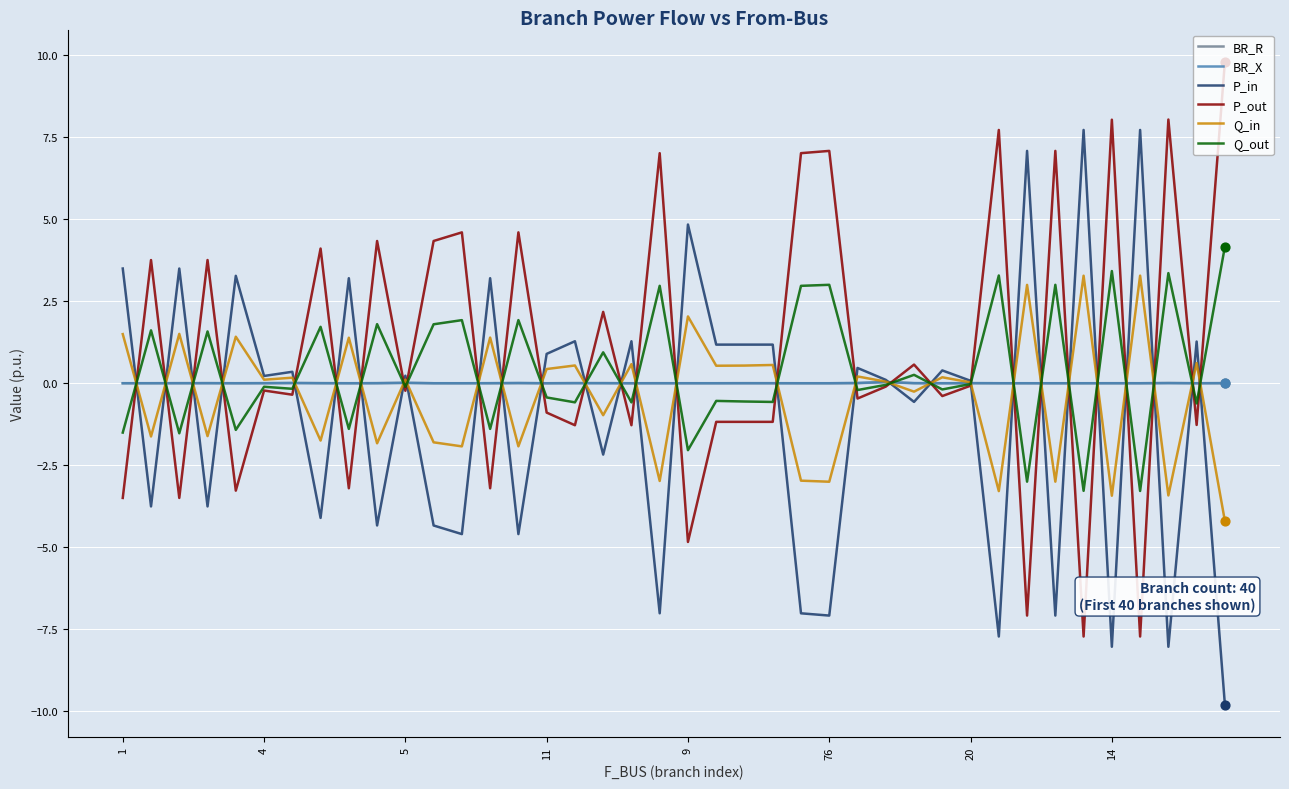

At how many categories does at least one series exceed 2?

25